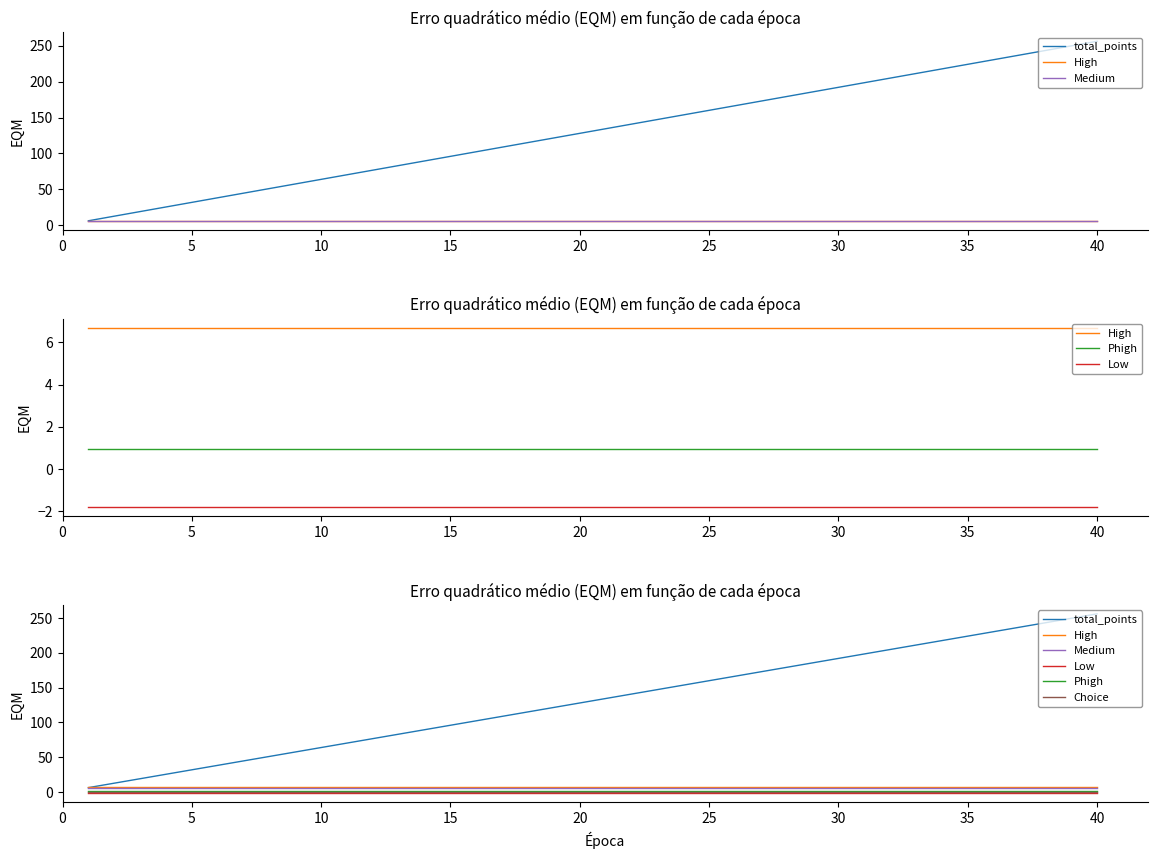

What are all the series names shown in the legend?

total_points, High, Medium, Phigh, Low, Choice